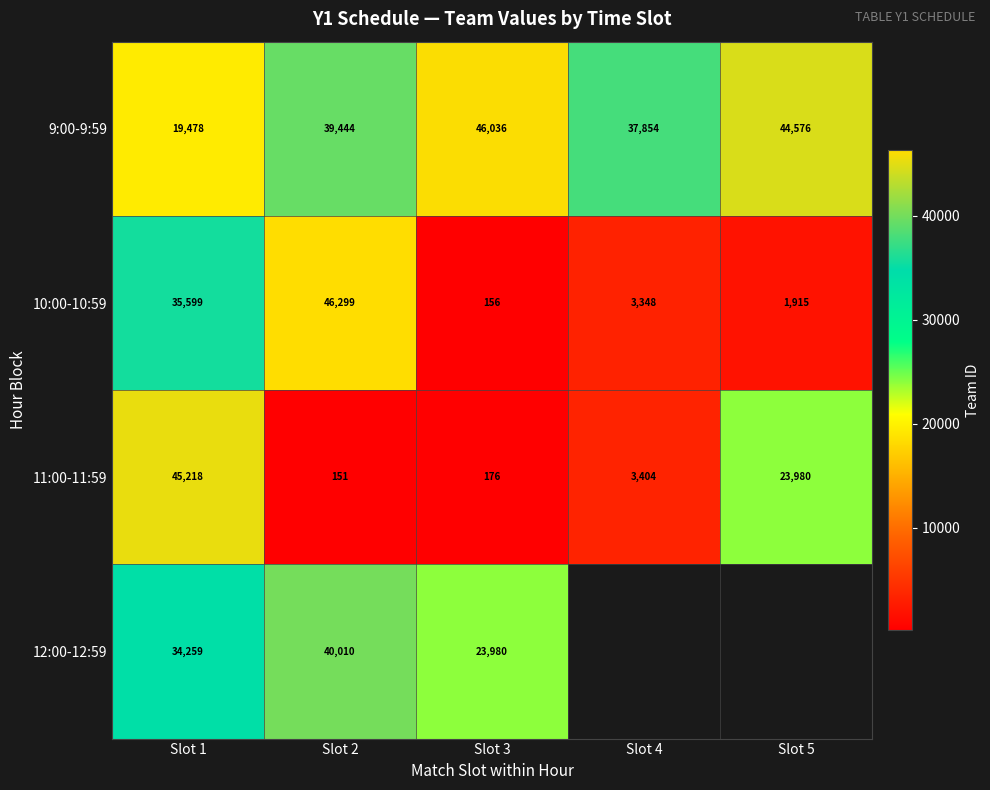

Rank the series at Slot 3 from lowest to highest value.

10:00-10:59, 11:00-11:59, 12:00-12:59, 9:00-9:59